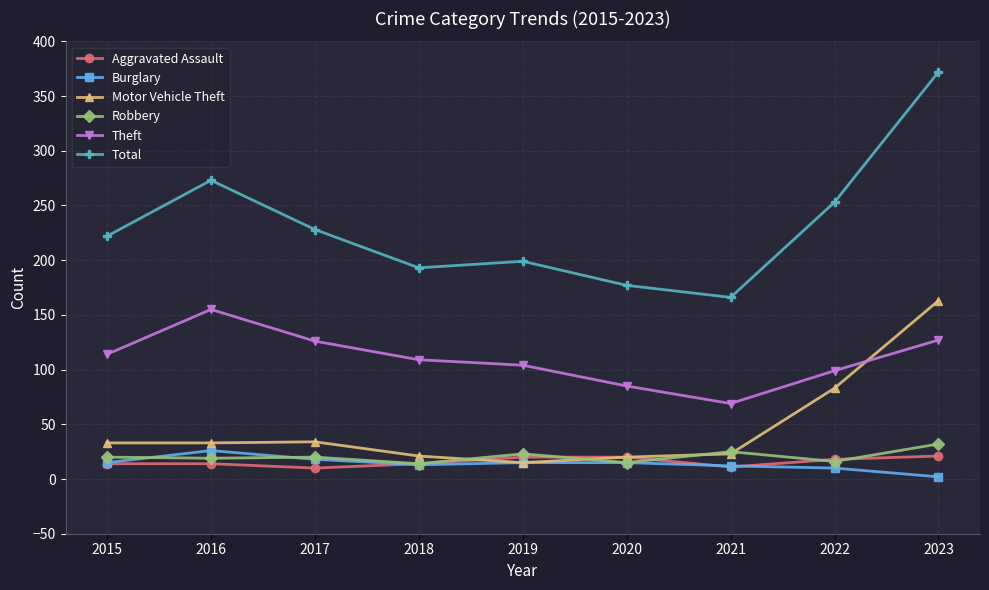

What is the minimum value for Theft?

69